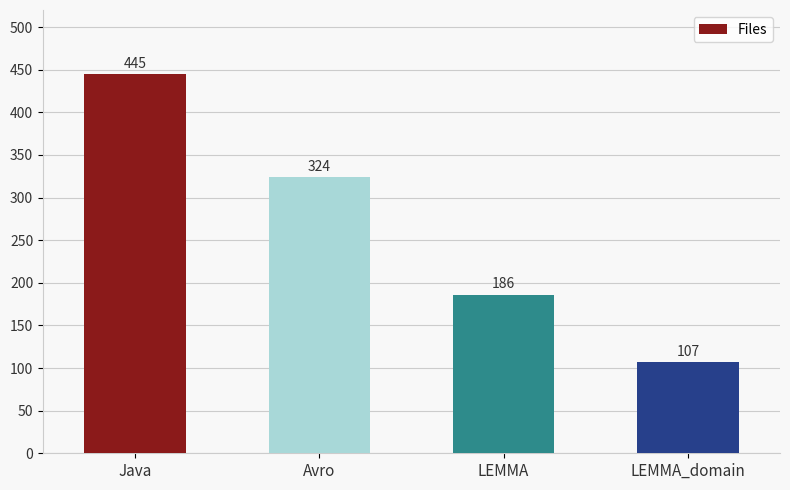

Read the value at LEMMA, to the nearest 50.

200